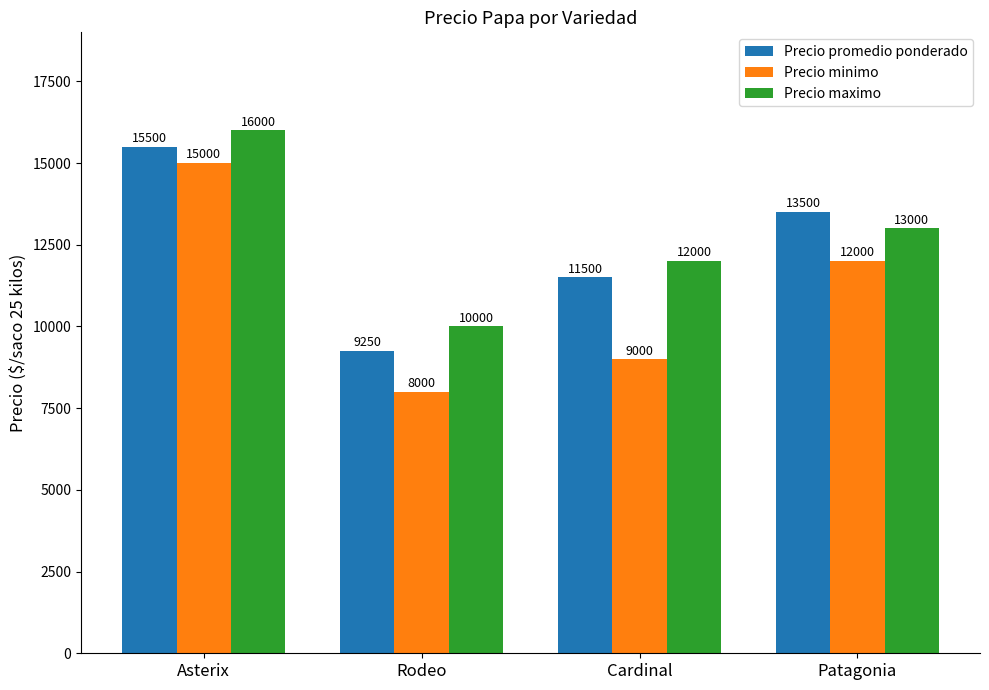

At which label does Precio maximo first exceed 13000?

Asterix